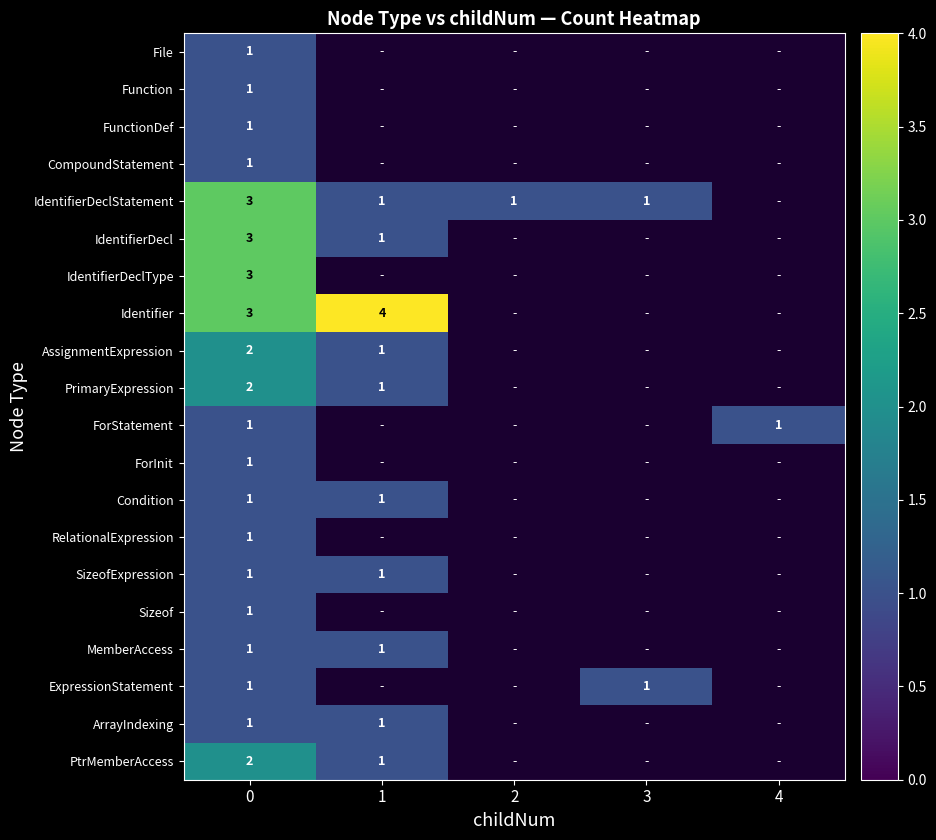

How many categories are shown in the chart?

5